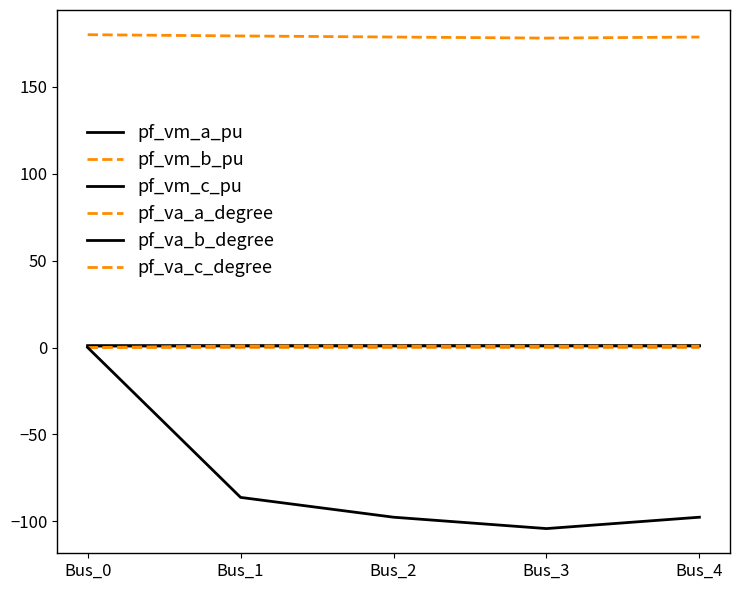

Does the chart have visible grid lines?

No